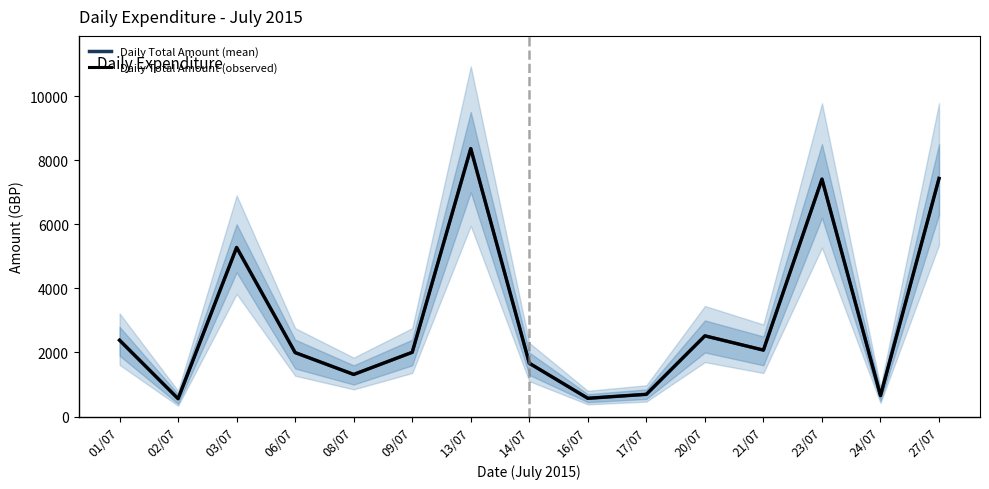

Is the value of Daily Total Amount (observed) at 20/07 greater than the value of Daily Total Amount (mean) at 24/07?

Yes